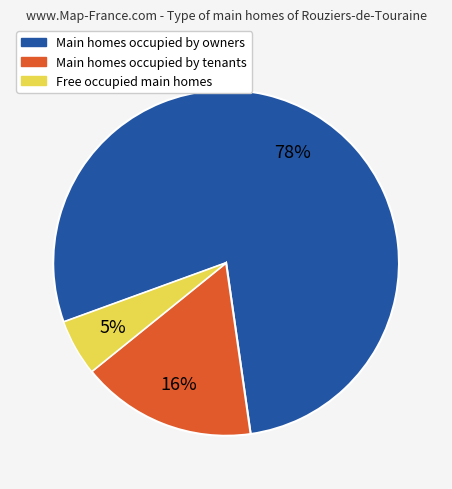

Do Free occupied main homes and Main homes occupied by owners together represent more than half of the pie?

Yes